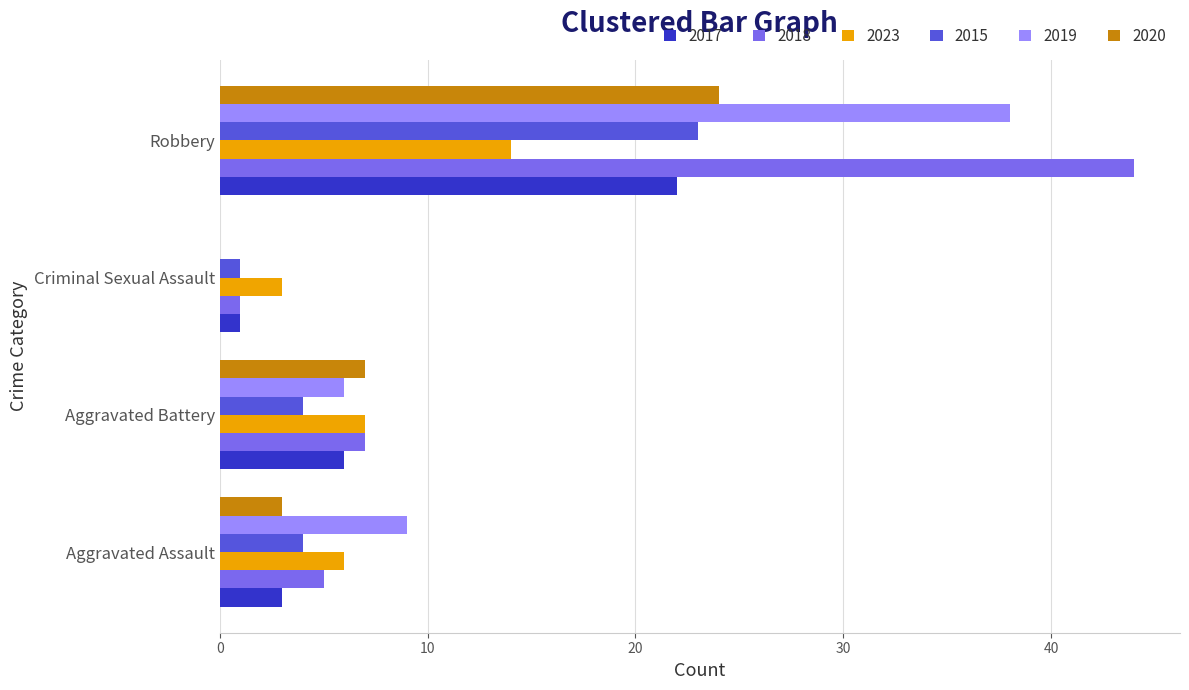

Between Aggravated Assault and Robbery, which series saw the biggest shift?

2018